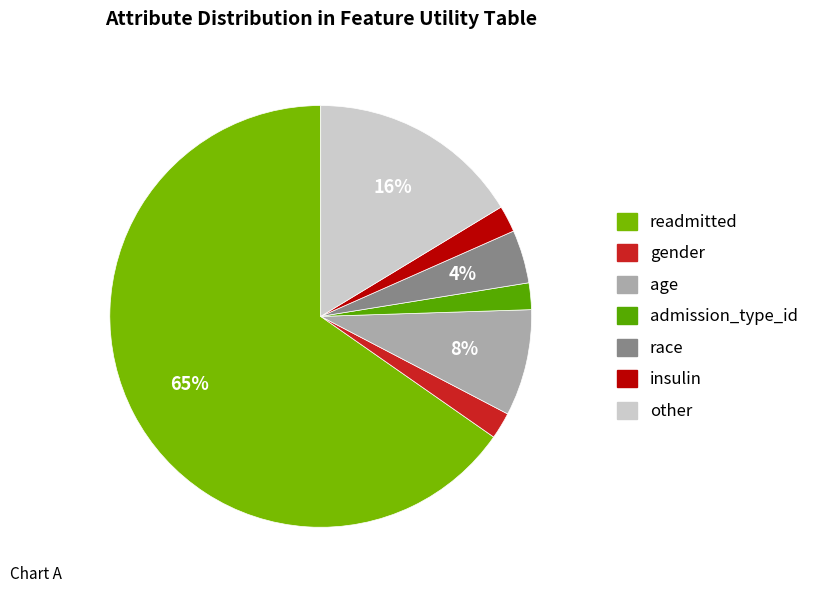

True or false: race accounts for 4% of the total.

True